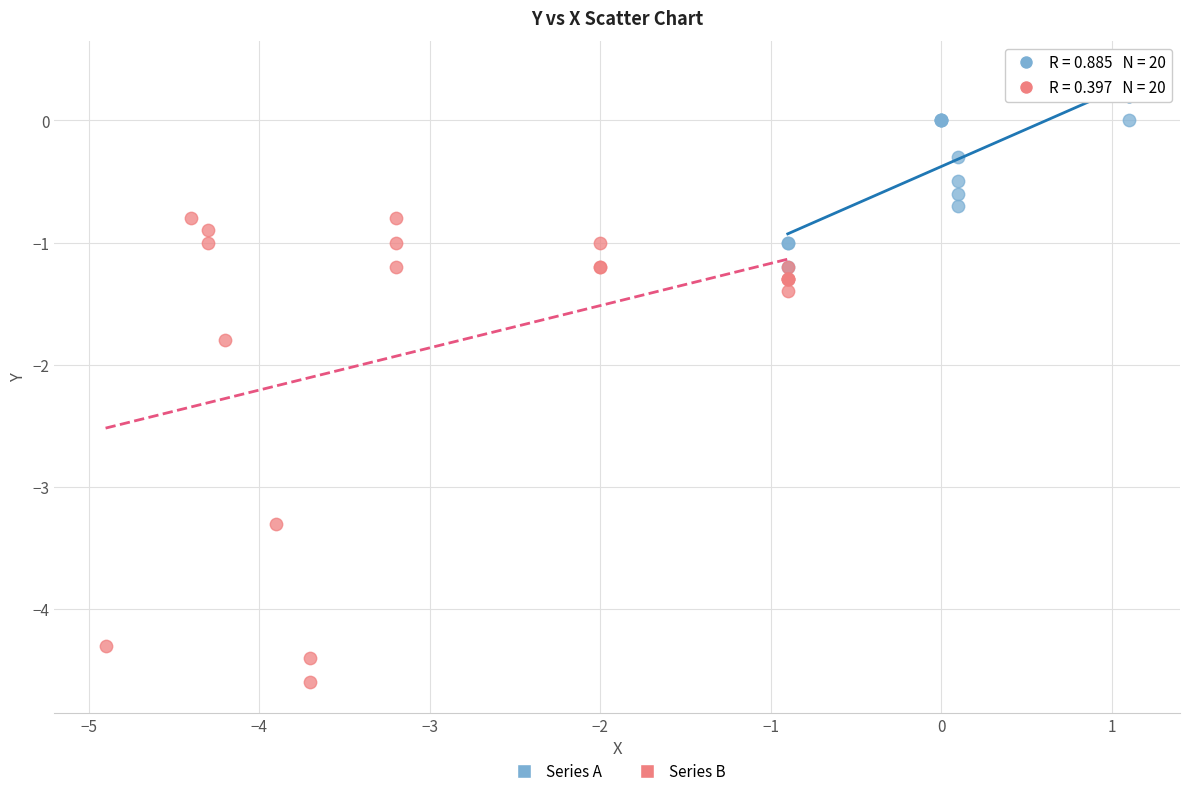

What are all the series names shown in the legend?

Series A, Series B